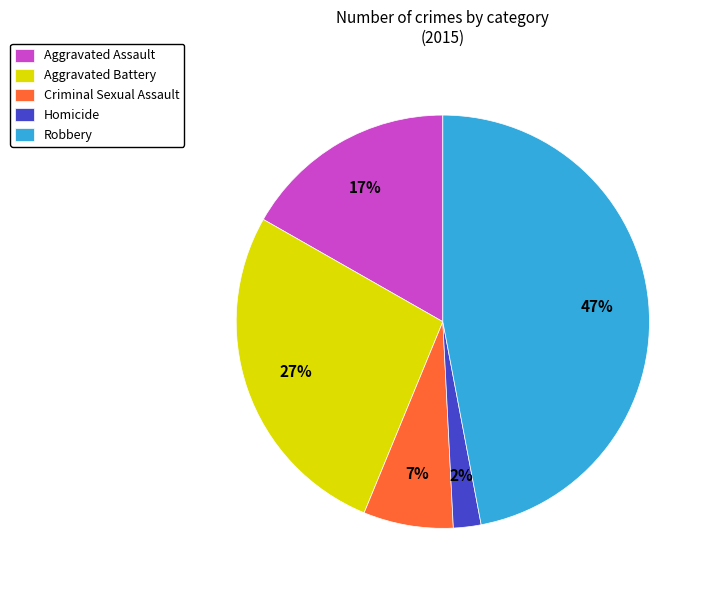

How many segments does this pie chart have?

5